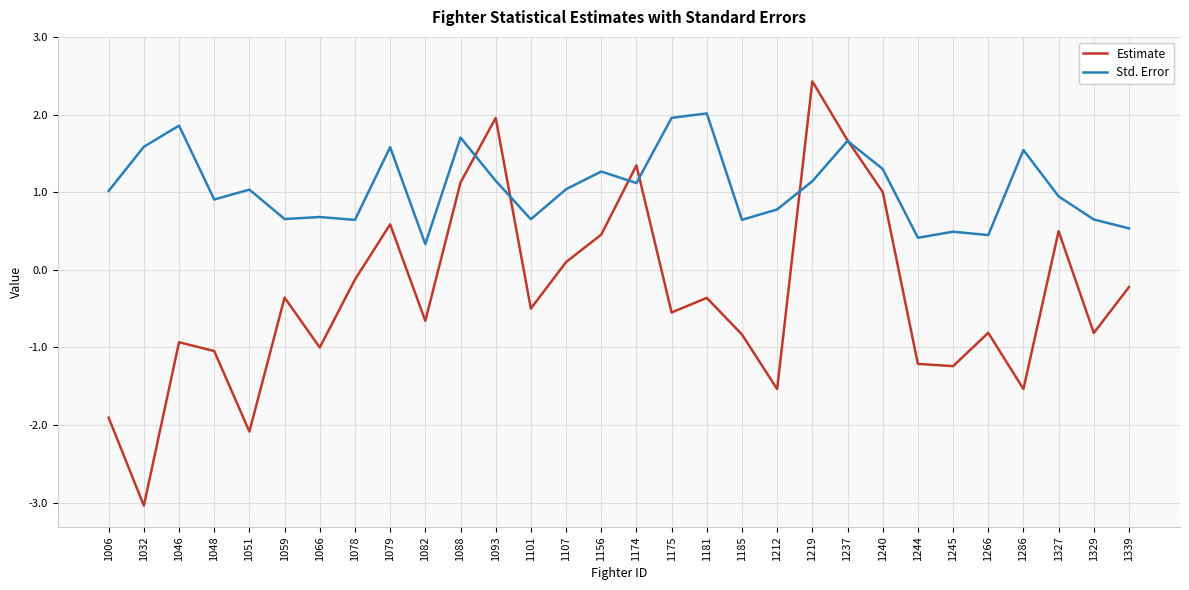

What is the difference between the highest and lowest values at 1107?

0.9